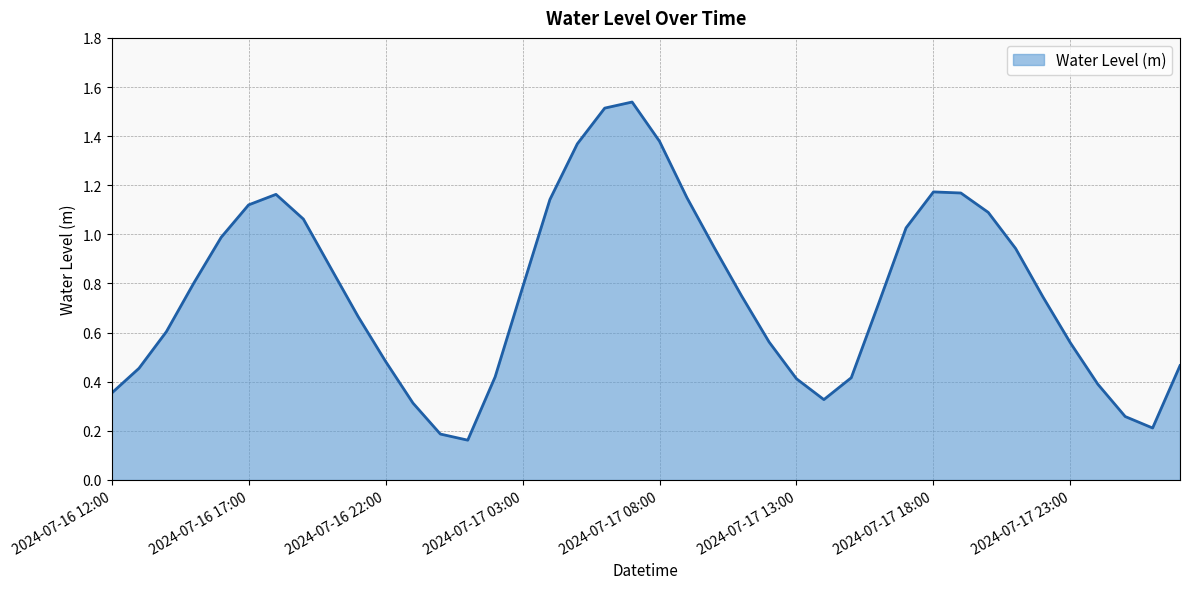

Does the chart display data point markers on the line(s)?

No